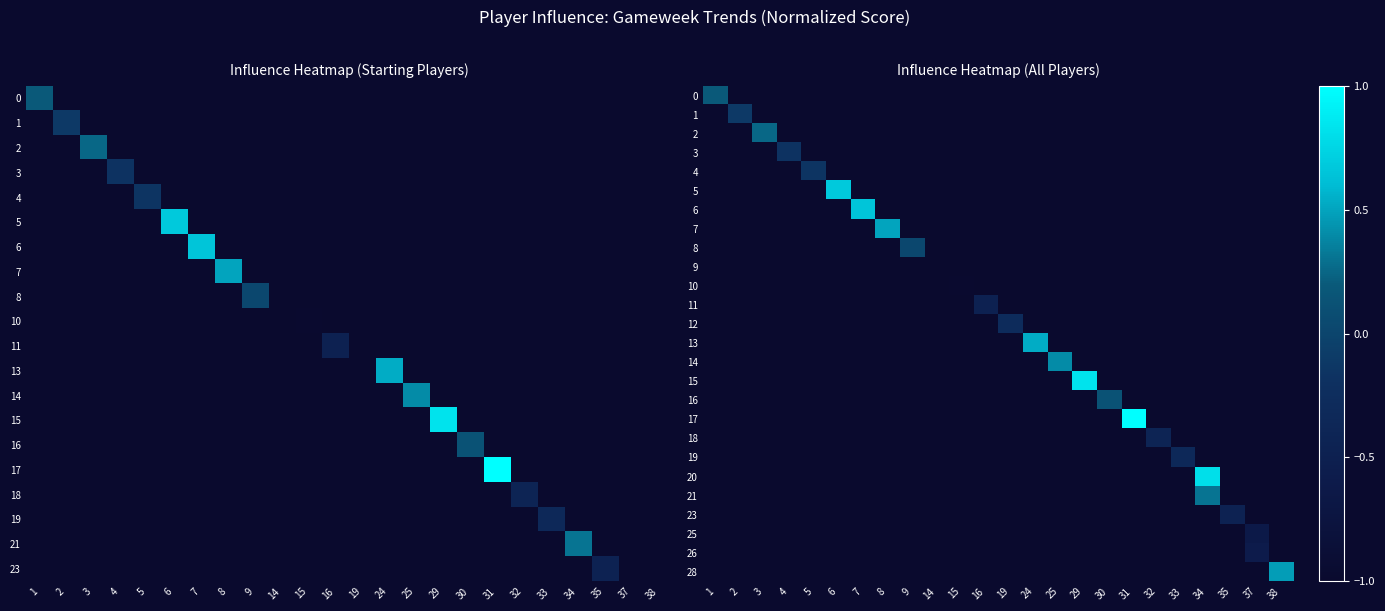

The value of 19 at 24 is -1.4. True or false?

False